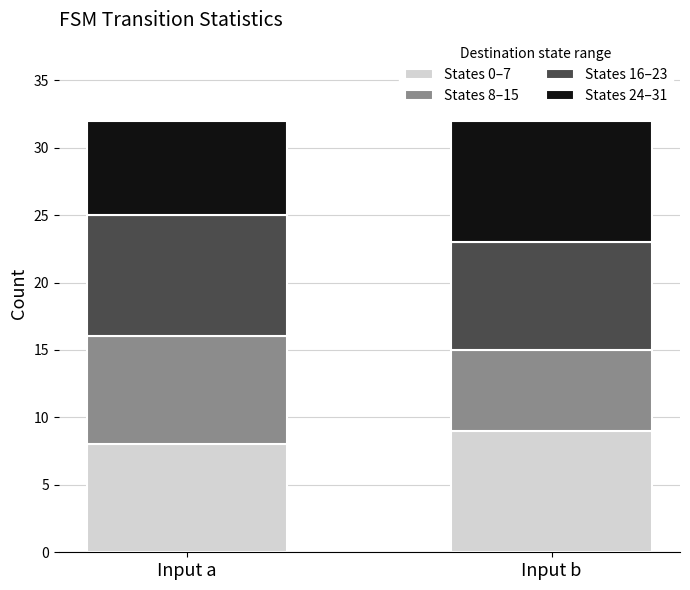

Which category has the lowest value in the States 0–7 series?

Input a